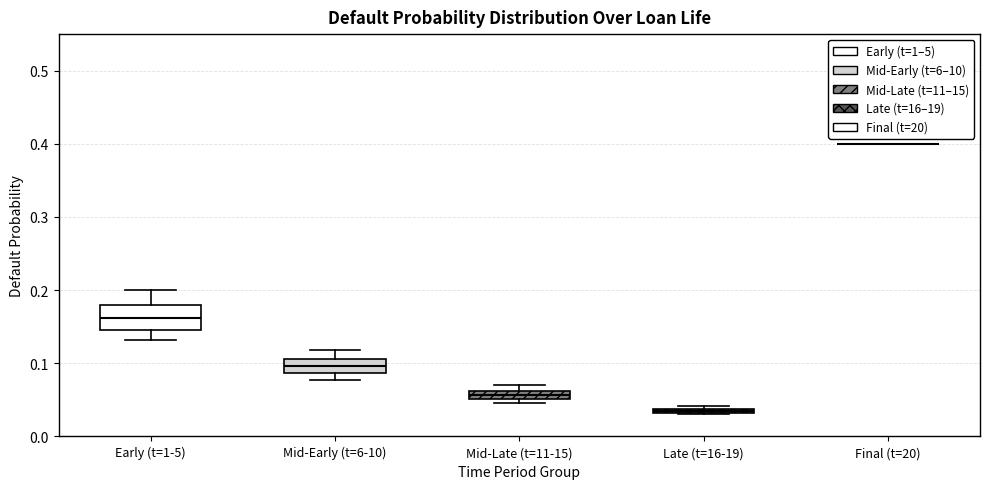

Which box is the tallest, from its lower edge to its upper edge?

Early (t=1-5)